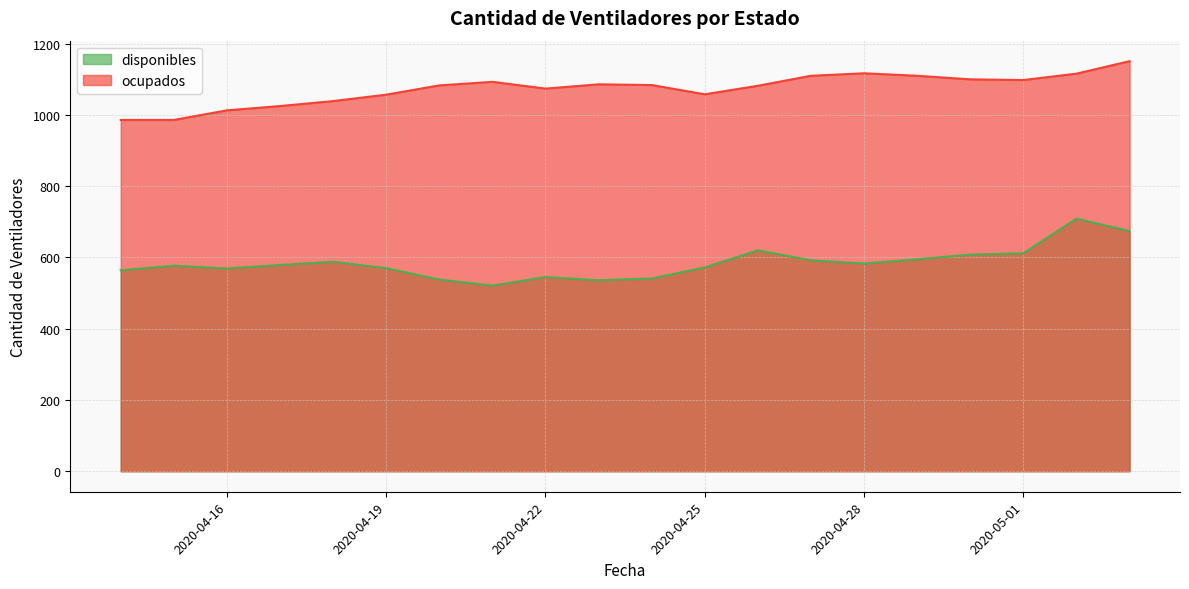

At which category does ocupados reach its first local valley?

2020-04-22